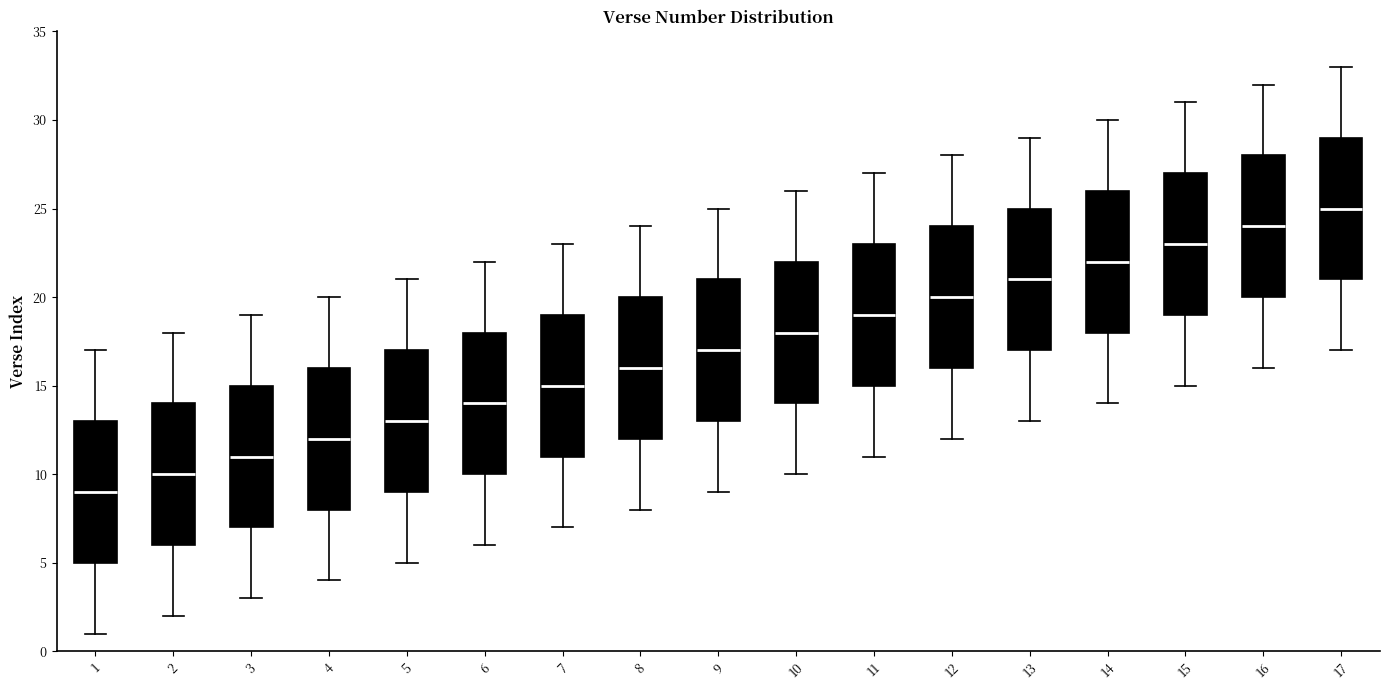

Where does the median line of the box at x = 12 sit on the y-axis? The values are not printed on the chart, so give them approximately, as read against the axis.

20